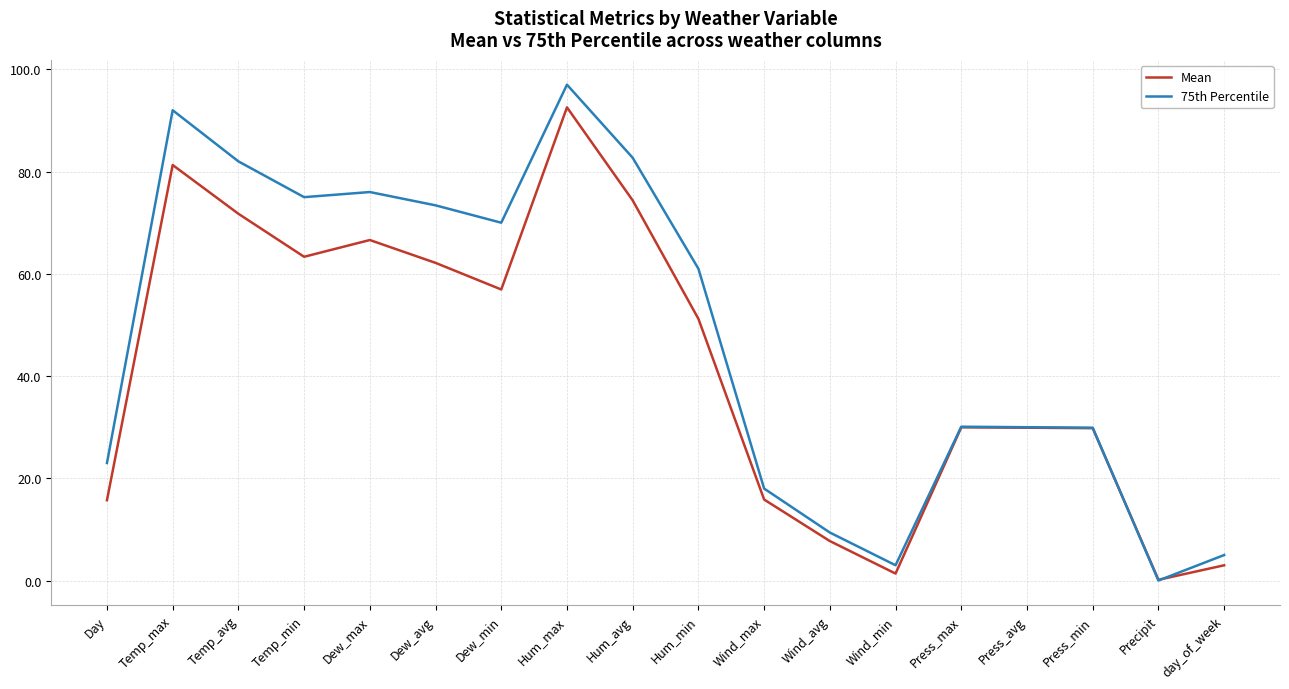

After their last crossing, which series has the higher values: 75th Percentile or Mean?

75th Percentile